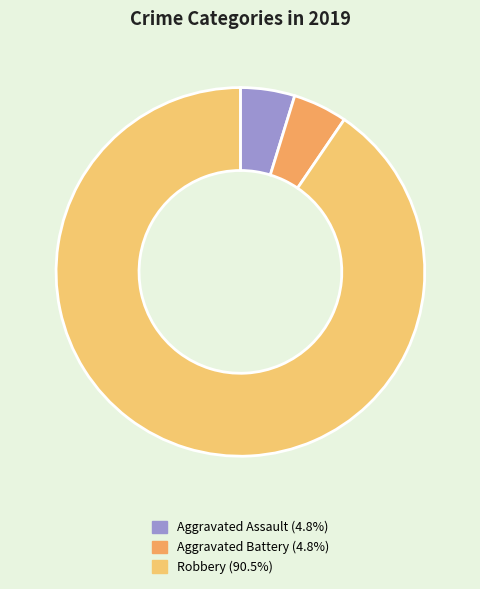

Between Aggravated Assault and Aggravated Battery, which is larger?

Aggravated Assault